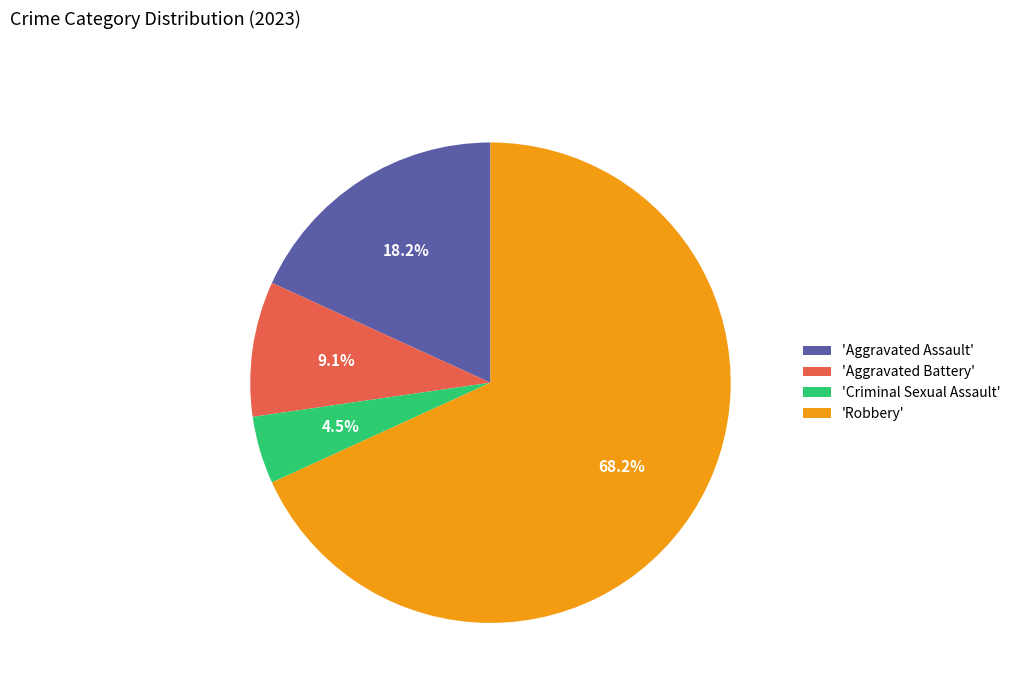

Is there any slice that represents more than half of the pie?

Yes